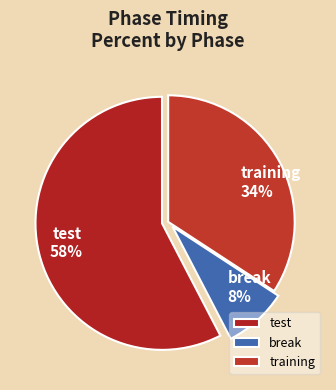

Is it true that training is 47% of the pie?

False